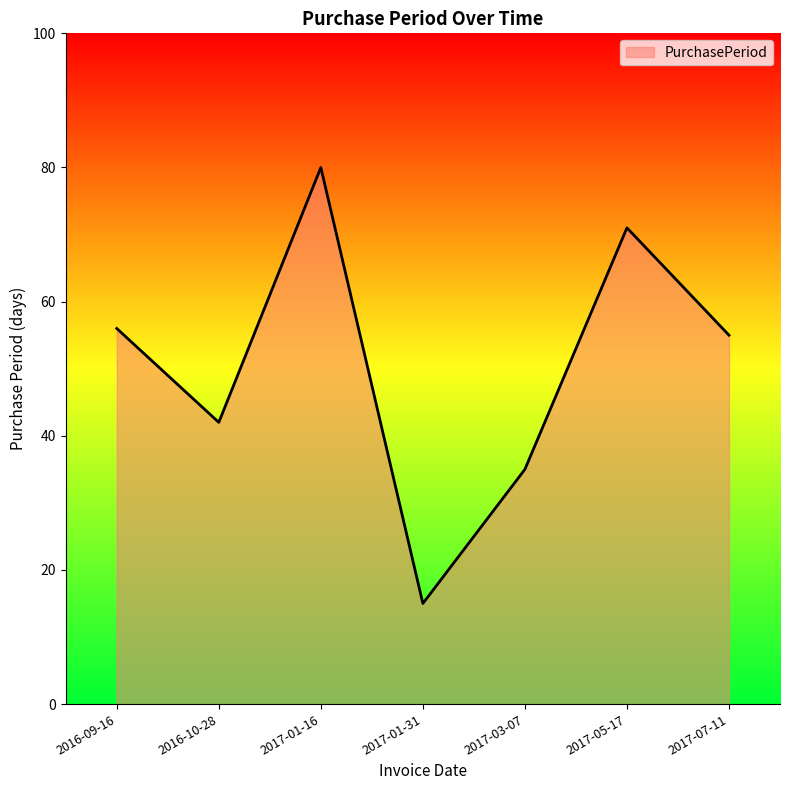

Does the chart have visible grid lines?

No